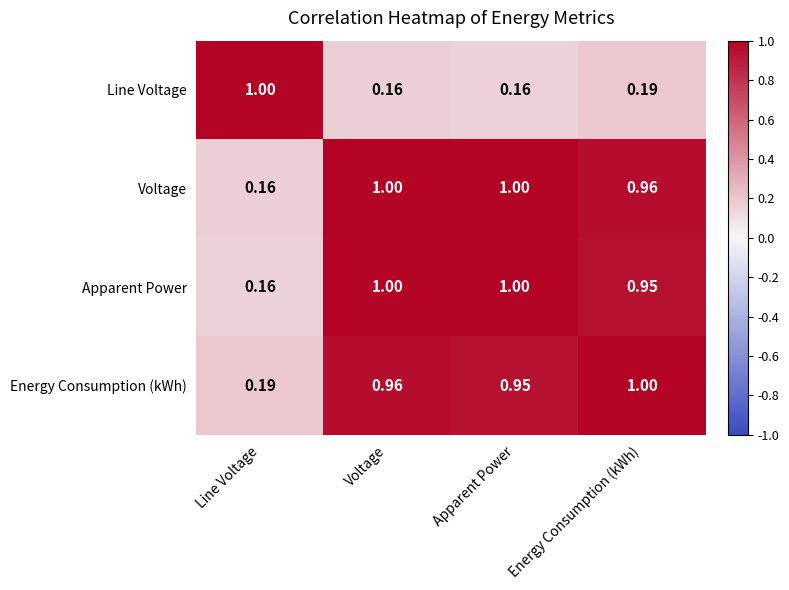

At how many categories does at least one series exceed 0?

4